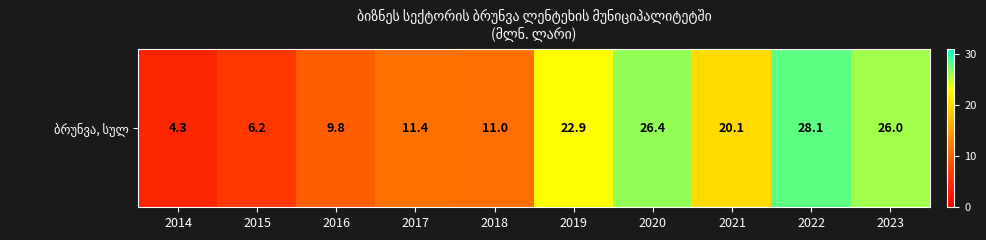

What is the approximate value at 2019?

22.9